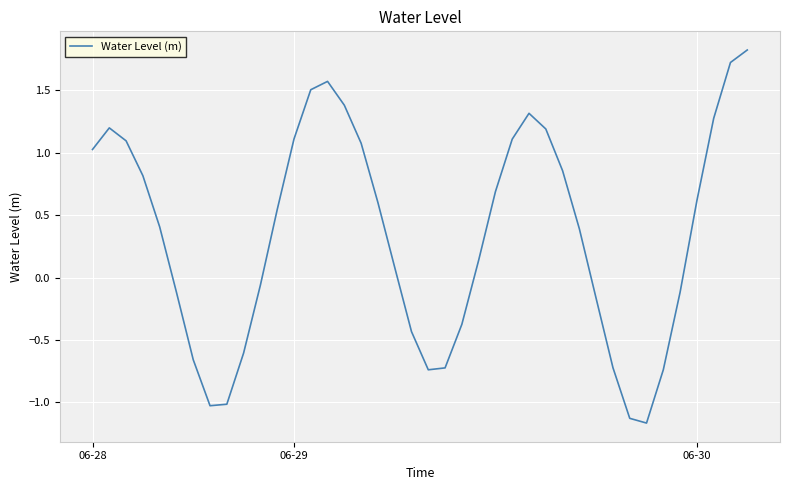

Count the number of values greater than 0.

24